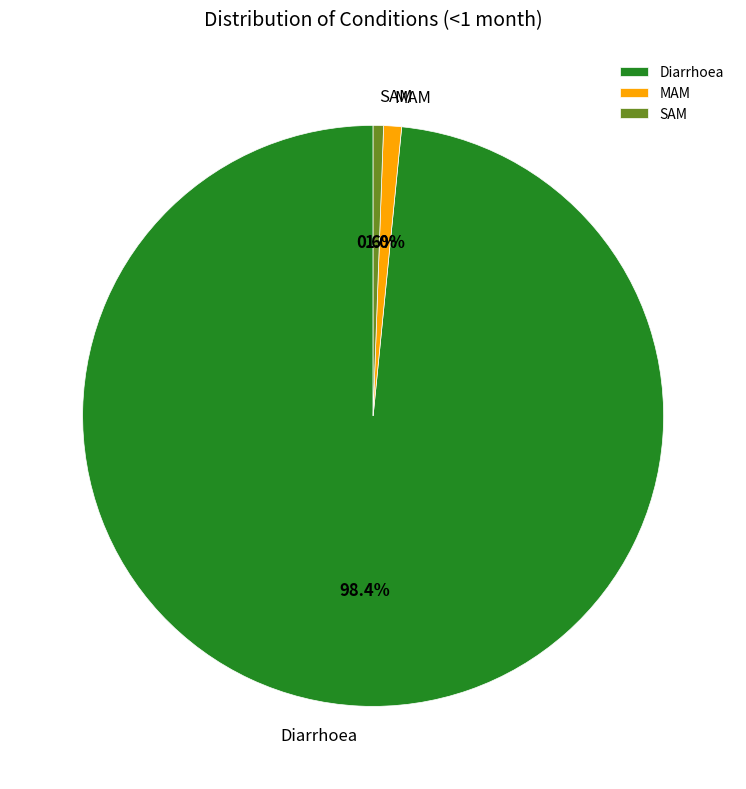

How many segments does this pie chart have?

3